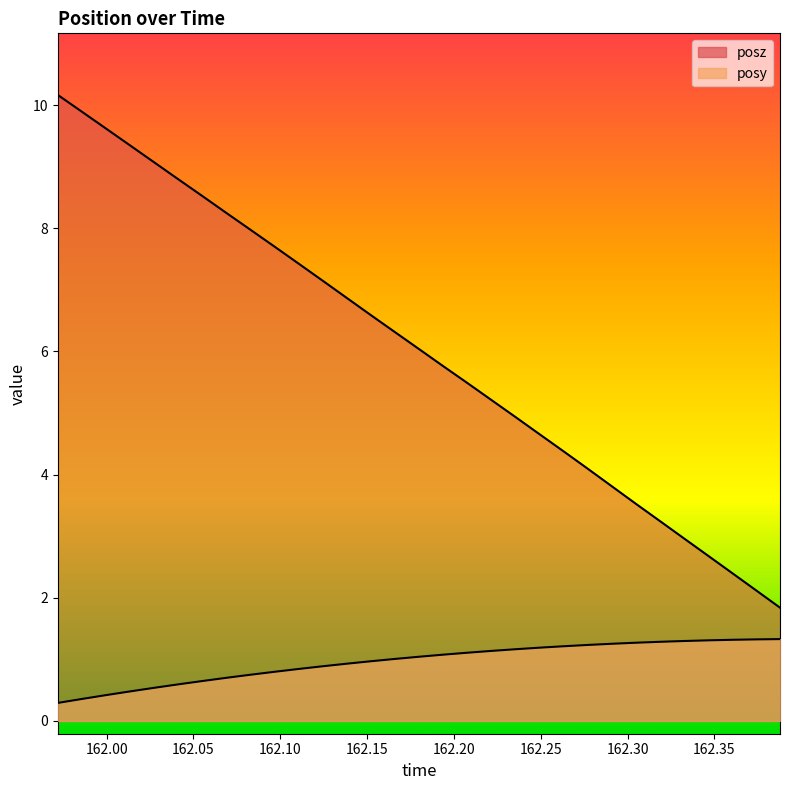

Is the value of posz at 10 greater than the value of posy at 162.15?

Yes